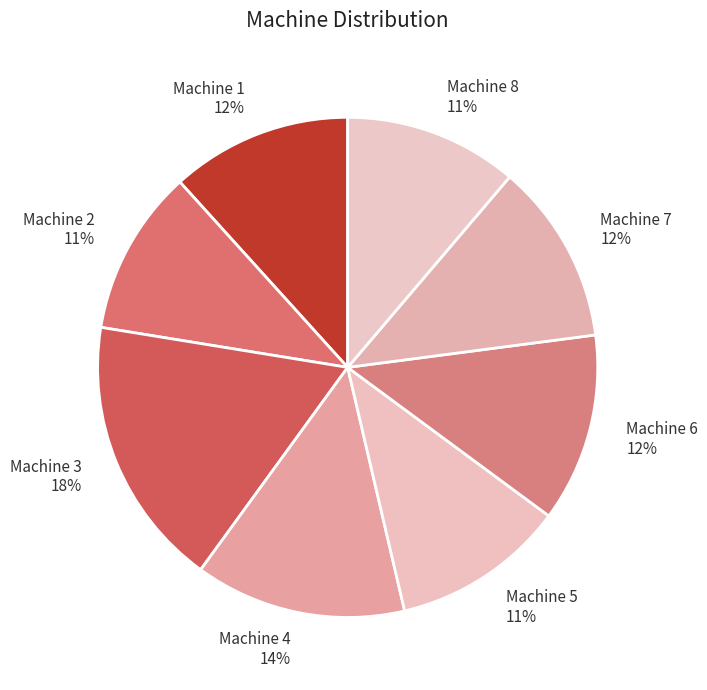

Which has a higher value, Machine 6 or Machine 5?

Machine 6